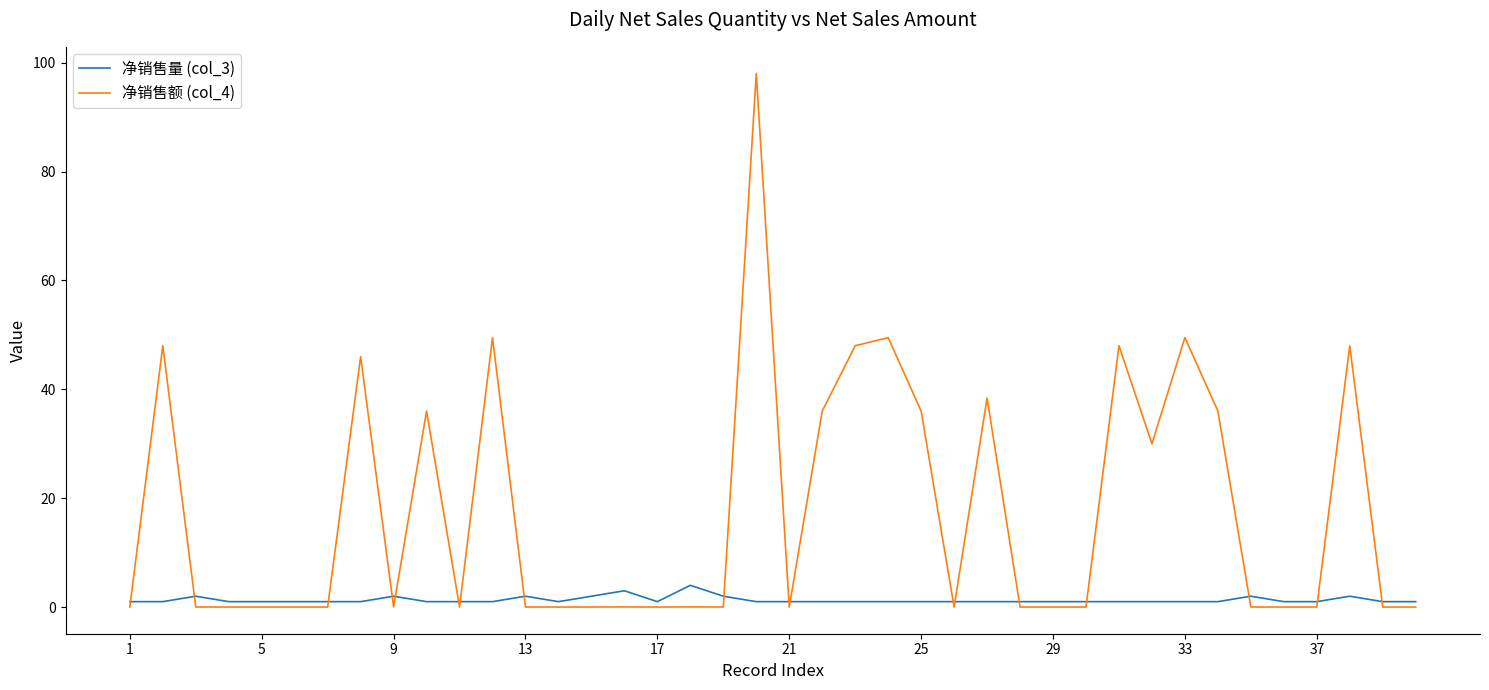

List the series in order of their peak value, highest first.

净销售额 (col_4), 净销售量 (col_3)